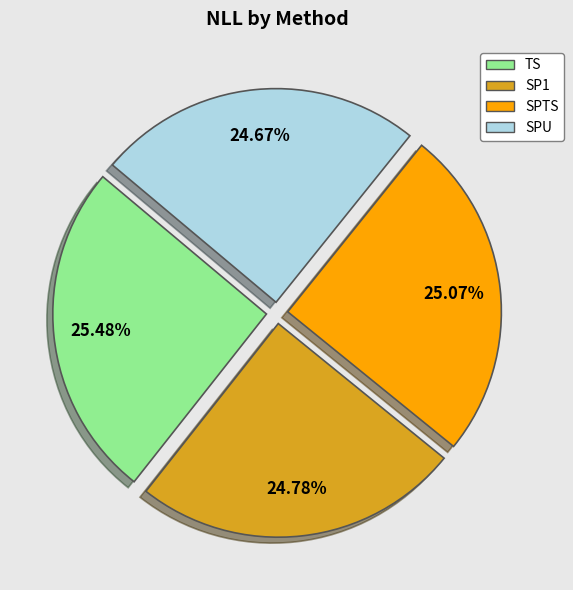

Is SPU the majority of the pie?

No